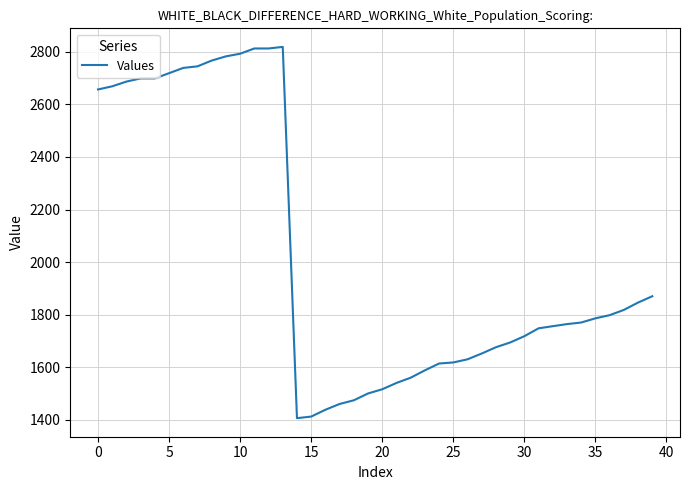

What is the difference between the maximum and minimum values?

1413